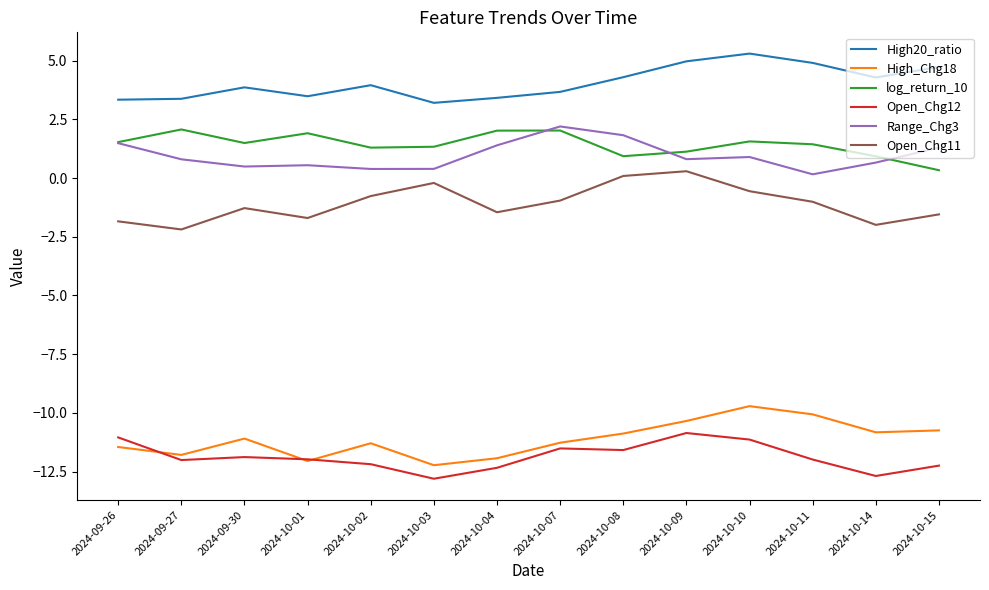

In log_return_10, how many points are lower than both neighbors (excluding endpoints)?

3